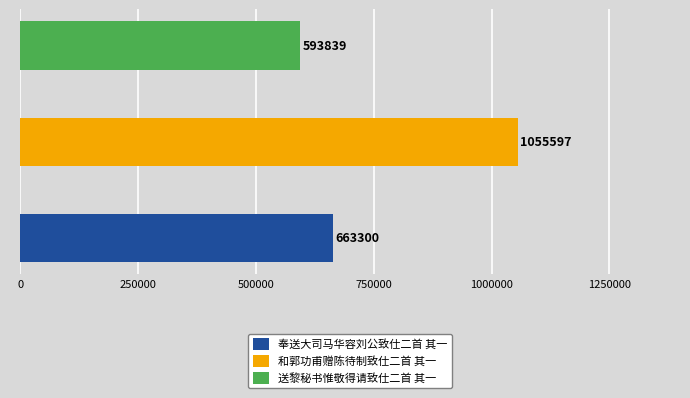

How many values are between 593839 and 1055597?

3